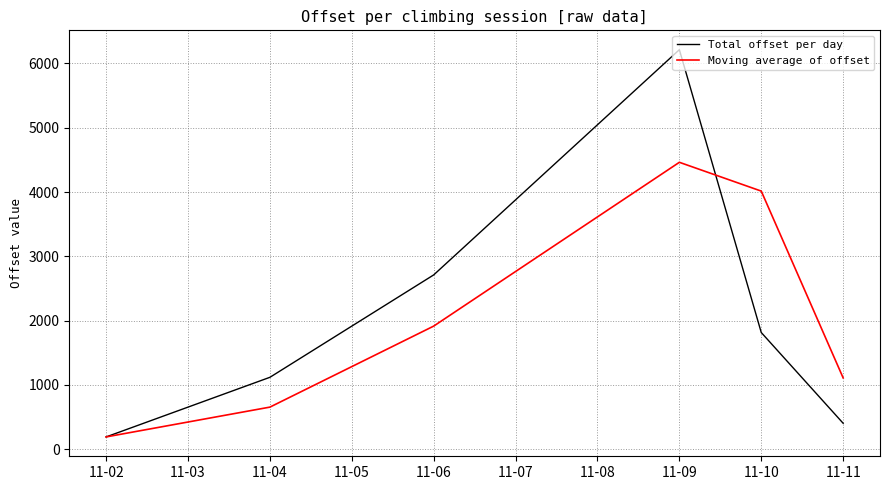

At 11-06, list the series in order from largest to smallest.

Total offset per day, Moving average of offset